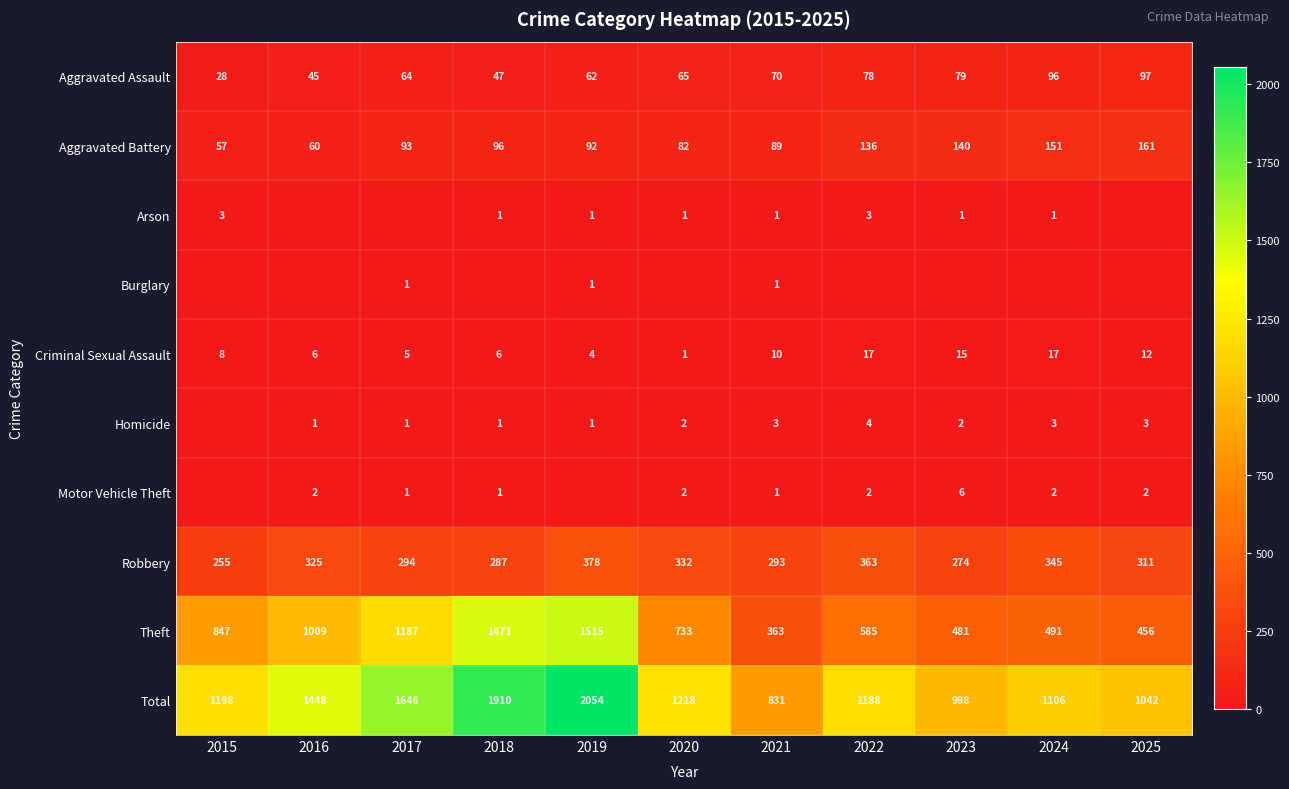

At which category is the sum across all series the highest?

2019